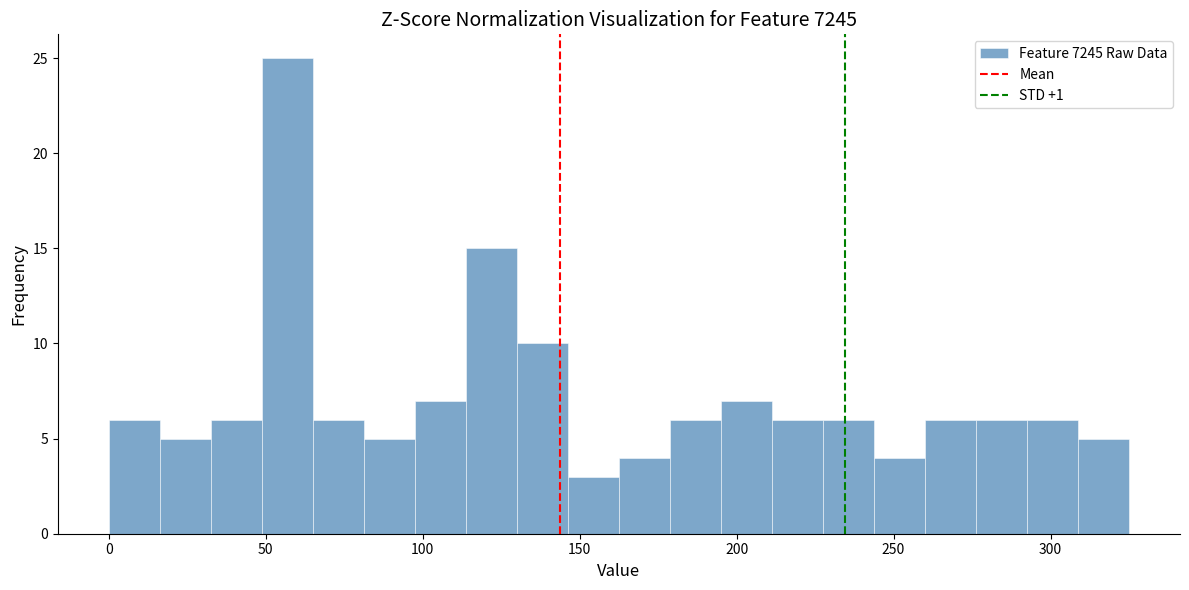

Around what value on the x-axis is the tallest bar? Give the approximate position of its centre, as read against the axis.

55